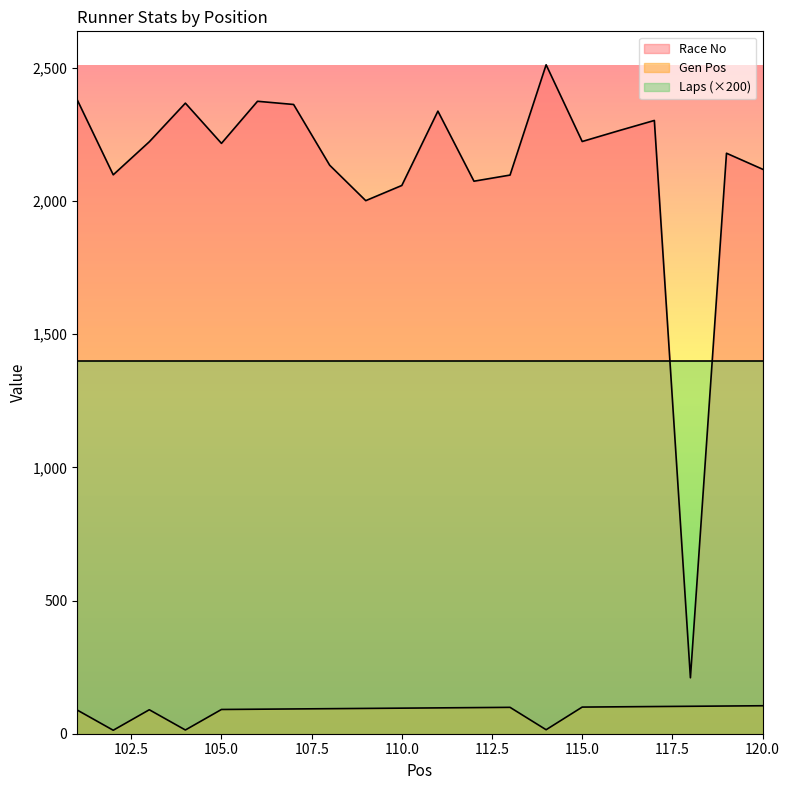

True or false: Gen Pos and Race No cross at least once.

False